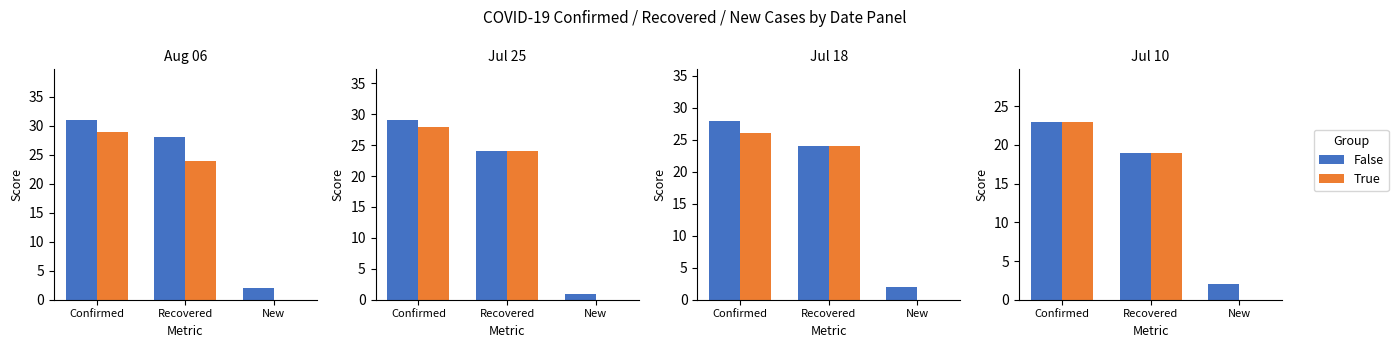

How many values in the False series exceed 19?

1